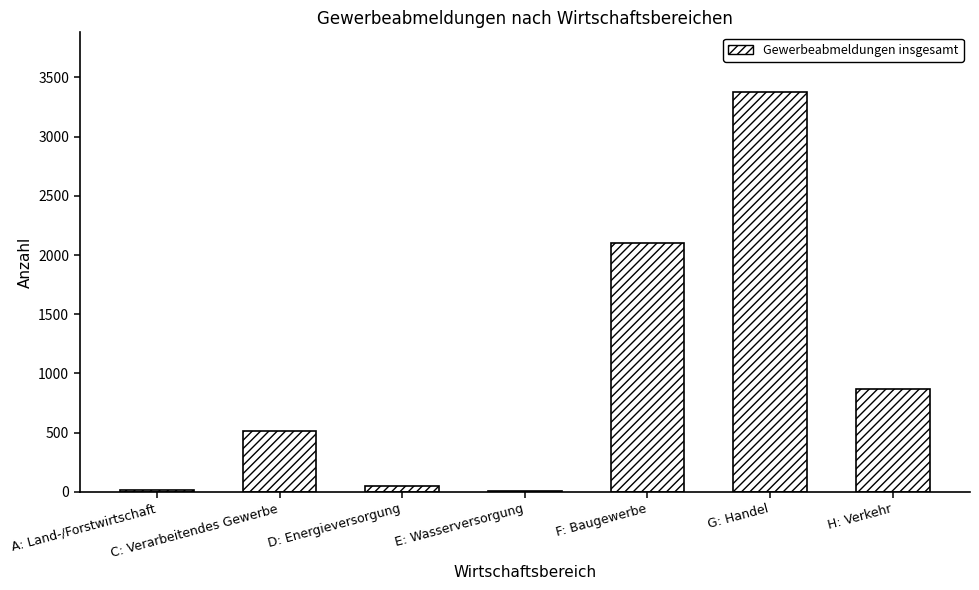

Which category has the highest value across all series?

G: Handel